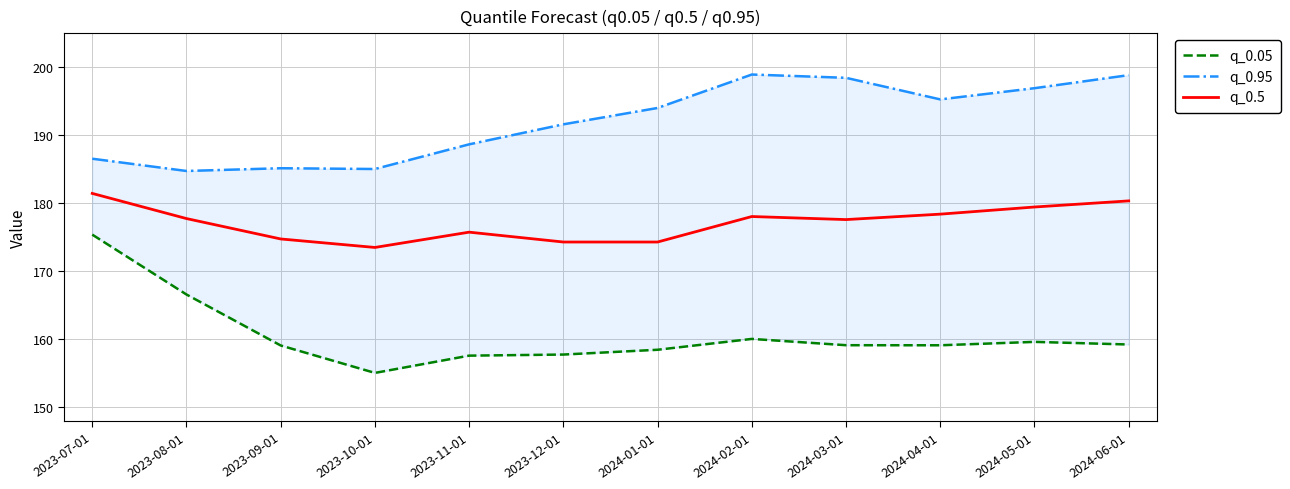

Does the chart have visible grid lines?

Yes